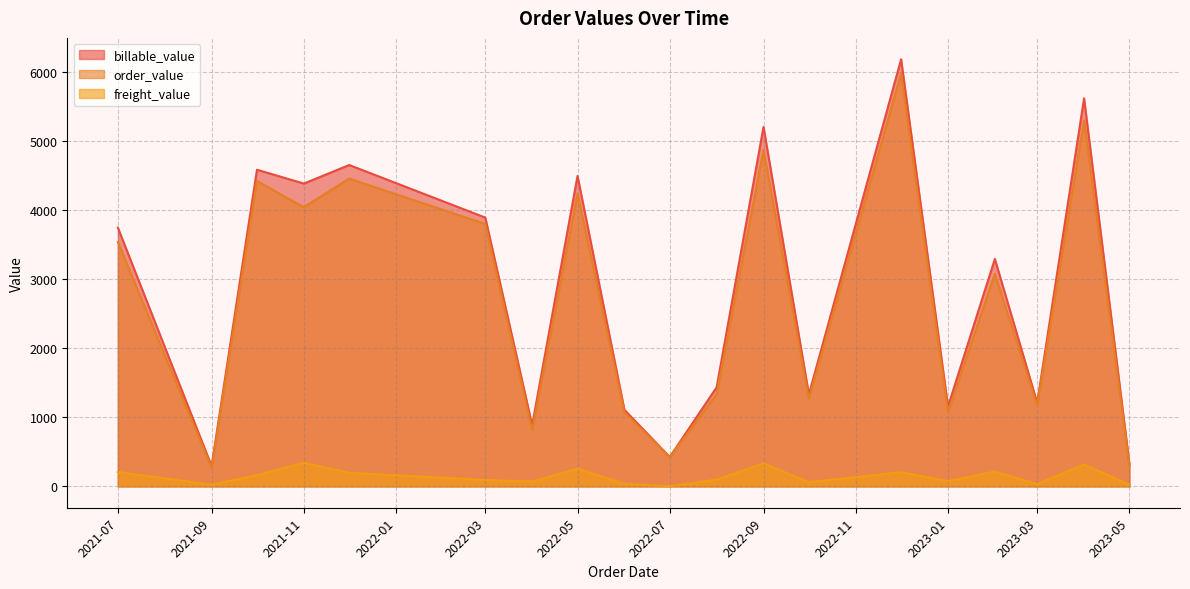

True or false: freight_value and billable_value cross at least once.

False